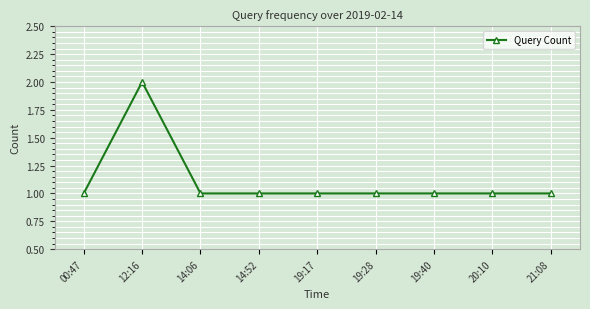

Does the chart have visible grid lines?

Yes